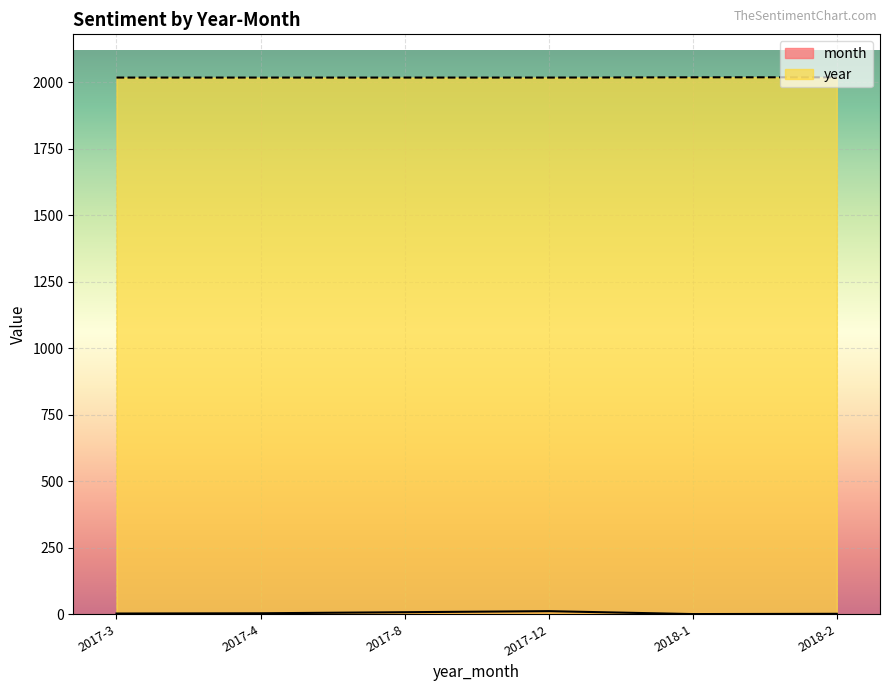

At which category does the chart reach its minimum across all series?

2018-1